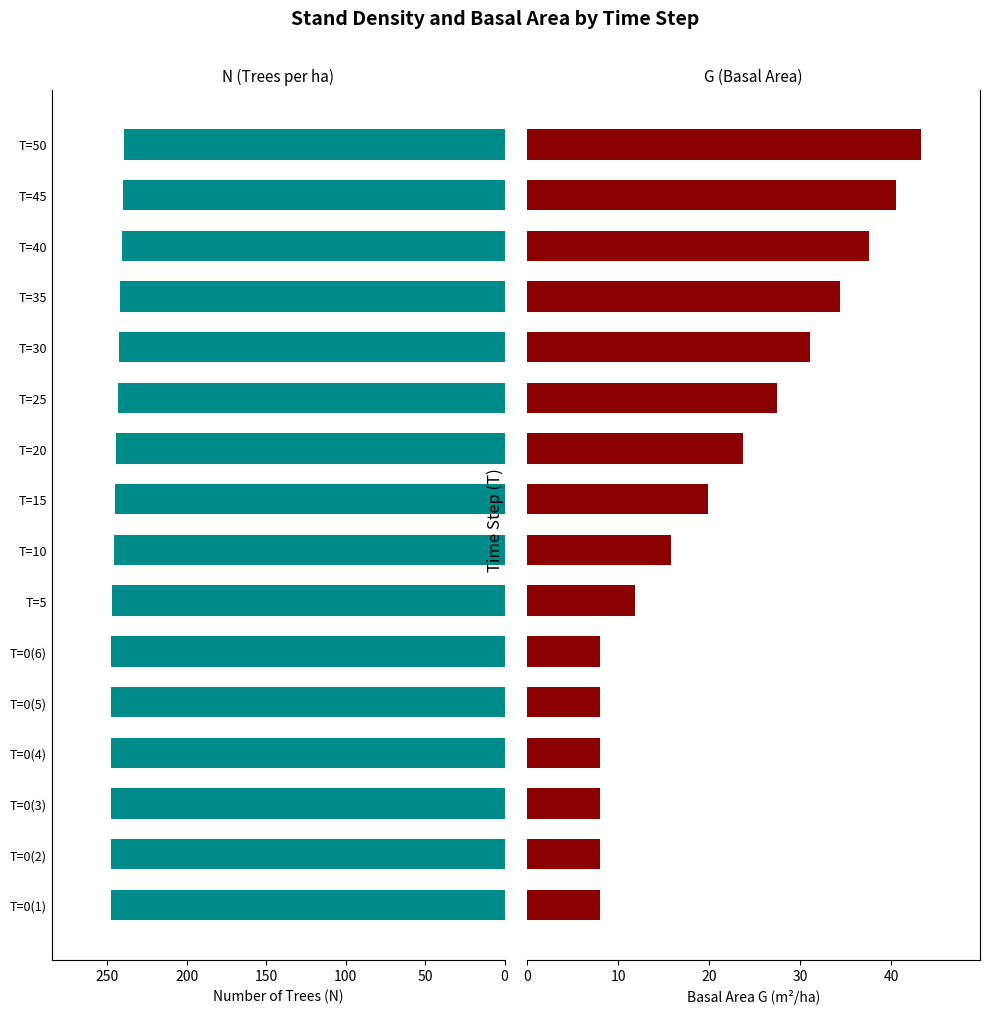

How many bars are there in each group?

2